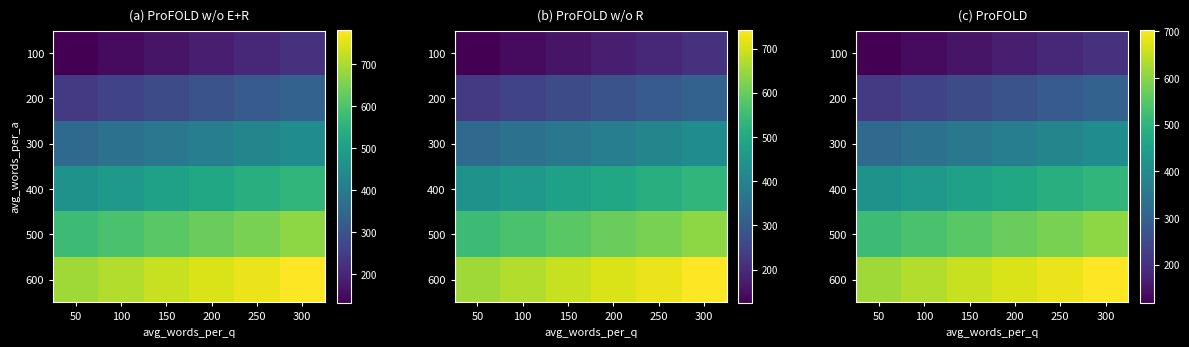

What is the sum of the 200 values at 100 and 50?

452.5